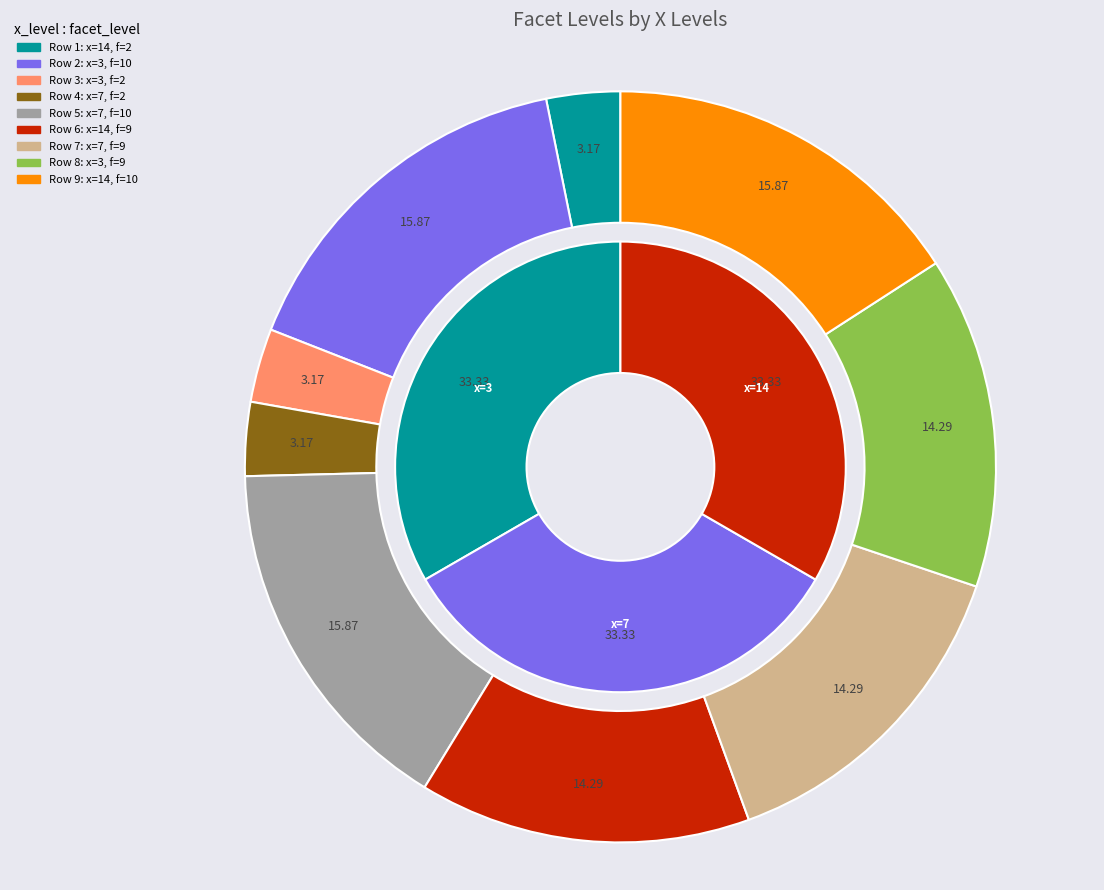

Which category has the smallest portion of the pie?

14